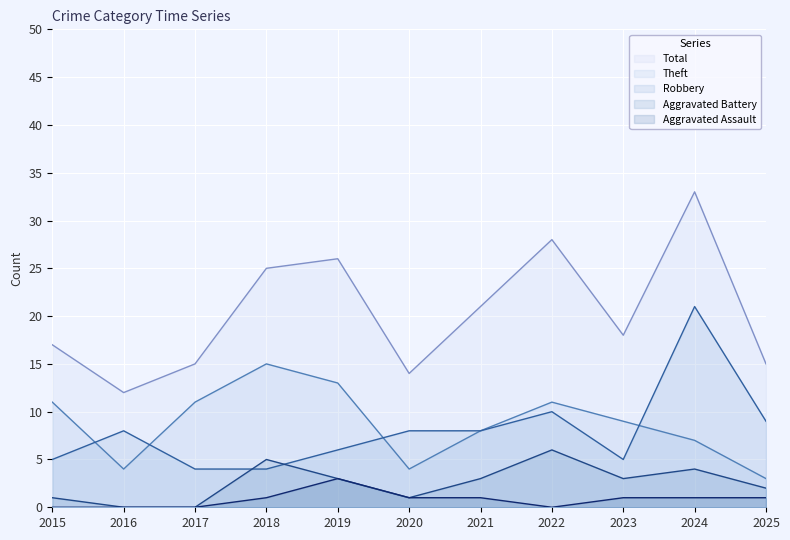

At which category is the sum across all series the highest?

2024